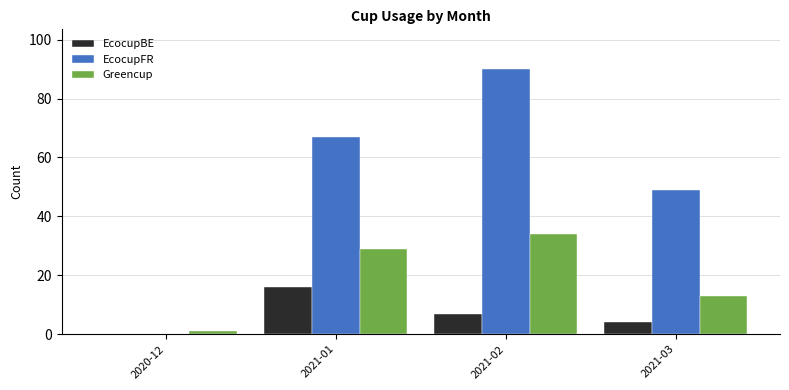

Reading left to right, list all the values displayed in this chart.

EcocupBE: 2020-12=0	2021-01=16	2021-02=7	2021-03=4
EcocupFR: 2020-12=0	2021-01=67	2021-02=90	2021-03=49
Greencup: 2020-12=1	2021-01=29	2021-02=34	2021-03=13